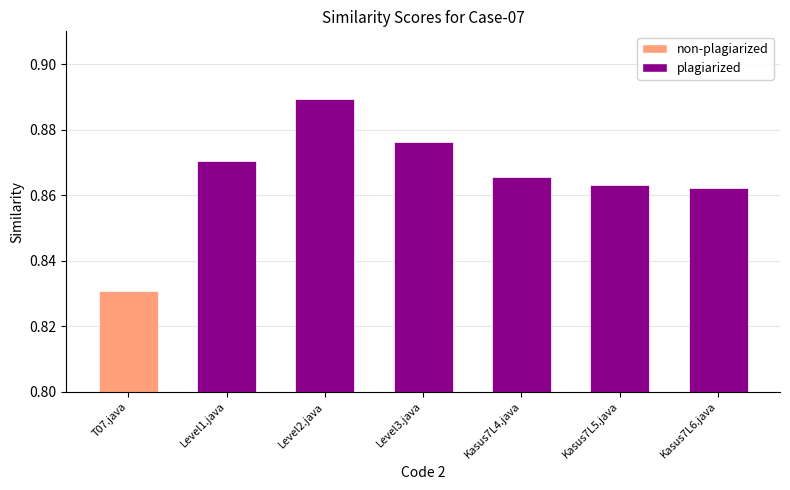

What is the difference between the maximum and minimum values?

0.1